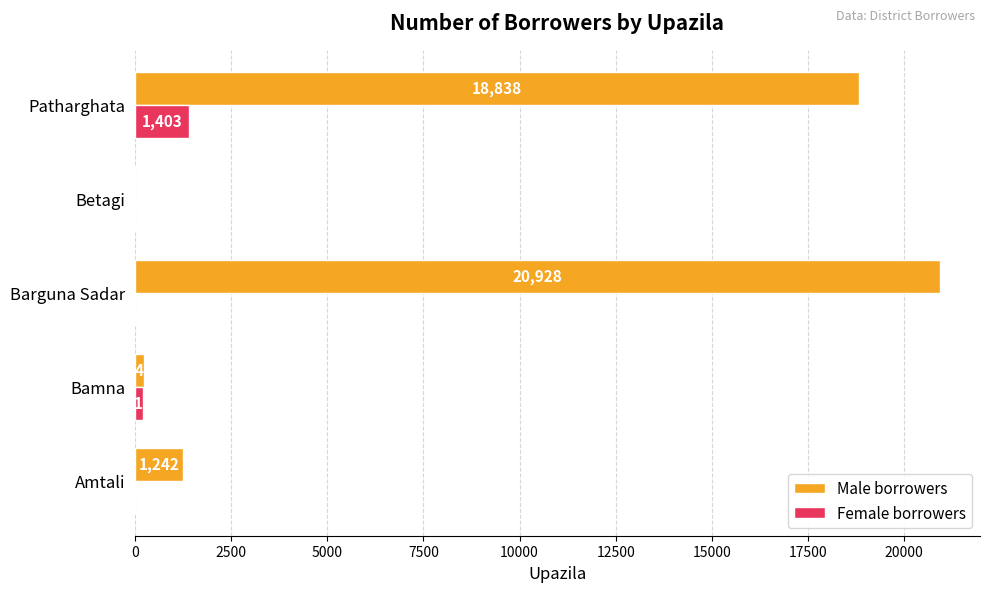

Which series has the largest total across all categories?

Male borrowers